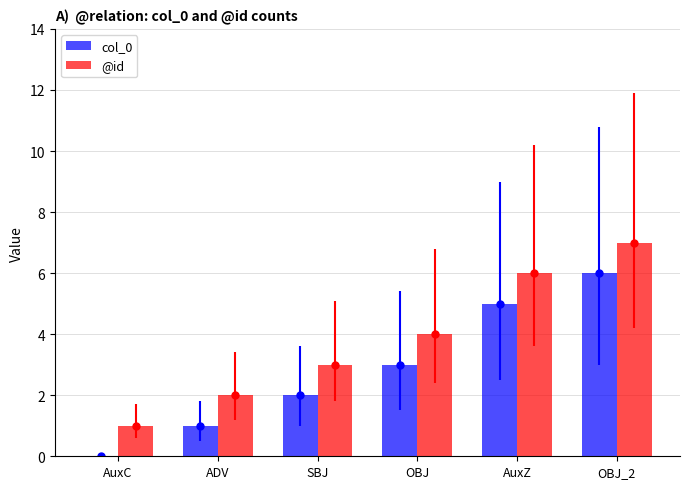

Is it true that col_0 equals 1 at ADV?

True